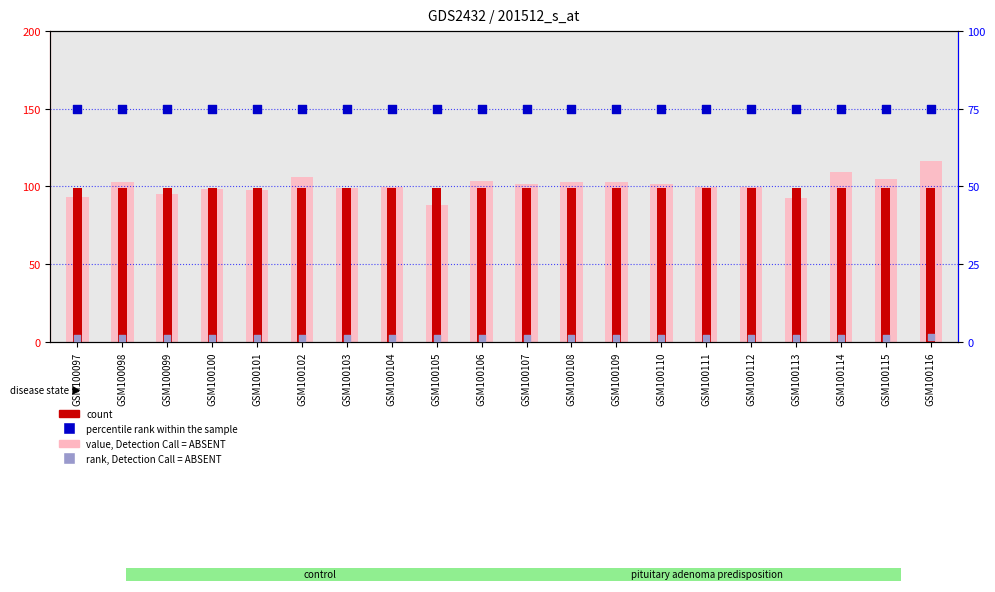

Which series has the largest Y range (max minus min)?

value, Detection Call = ABSENT